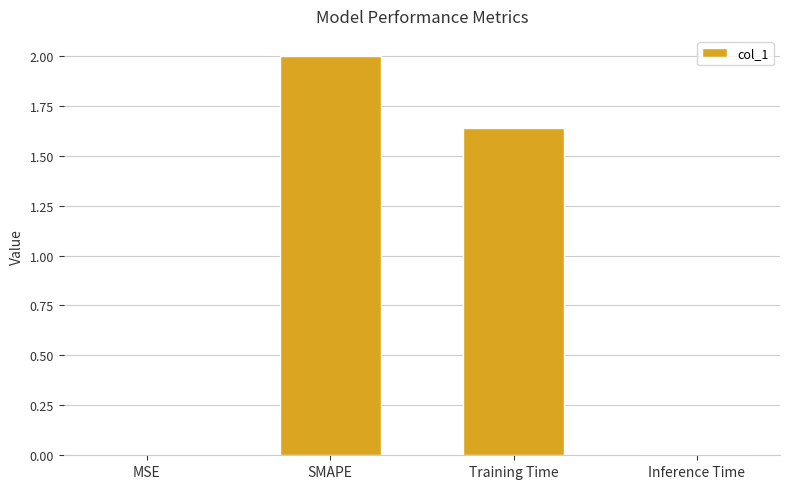

What is the maximum value shown in the chart?

2.0